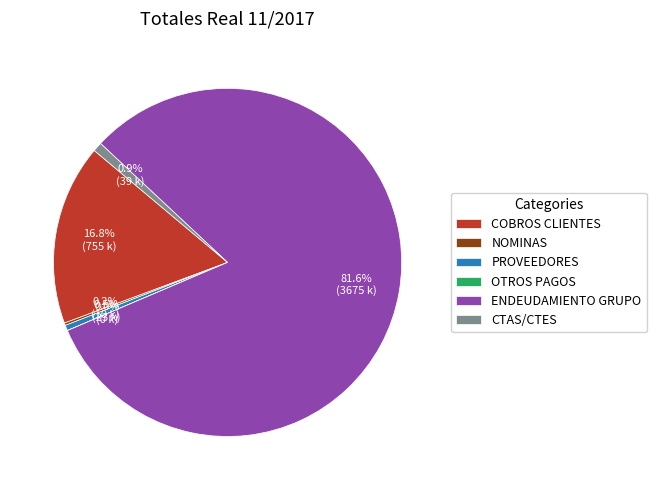

To the nearest percent, what is the average slice percentage?

17%